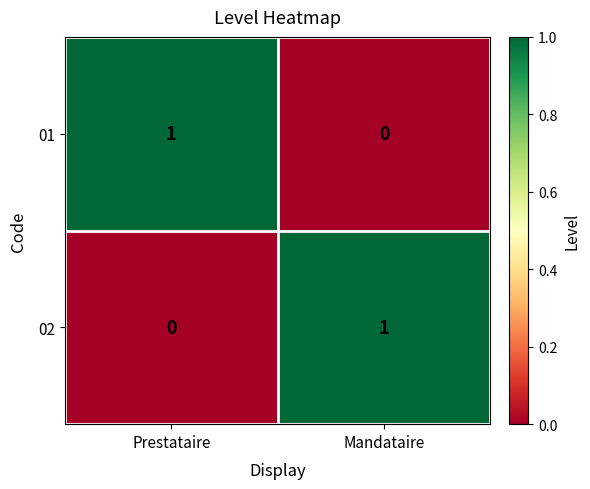

Rank the series at Mandataire from highest to lowest value.

02, 01